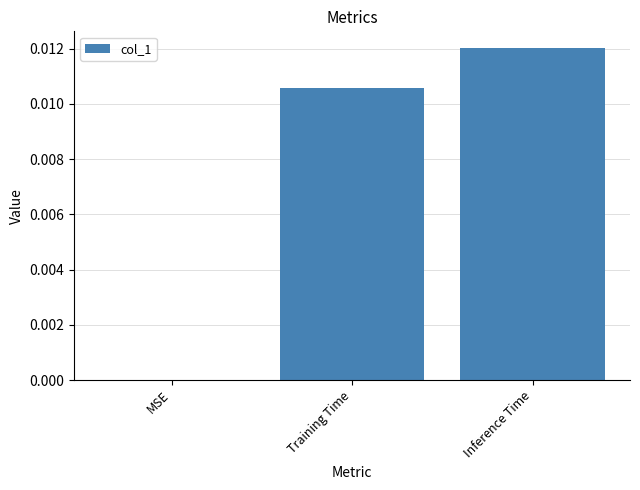

Is it true that the value at MSE is 0.0?

True